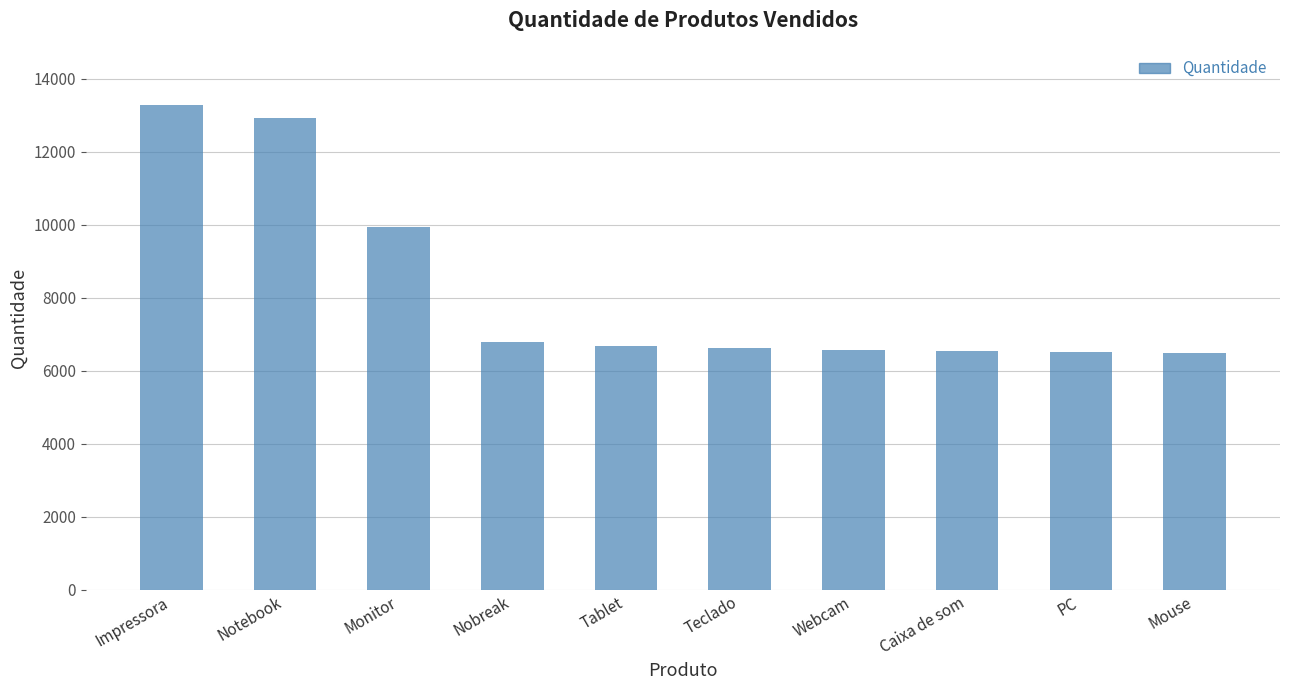

At which label is the value closest to 9883?

Monitor